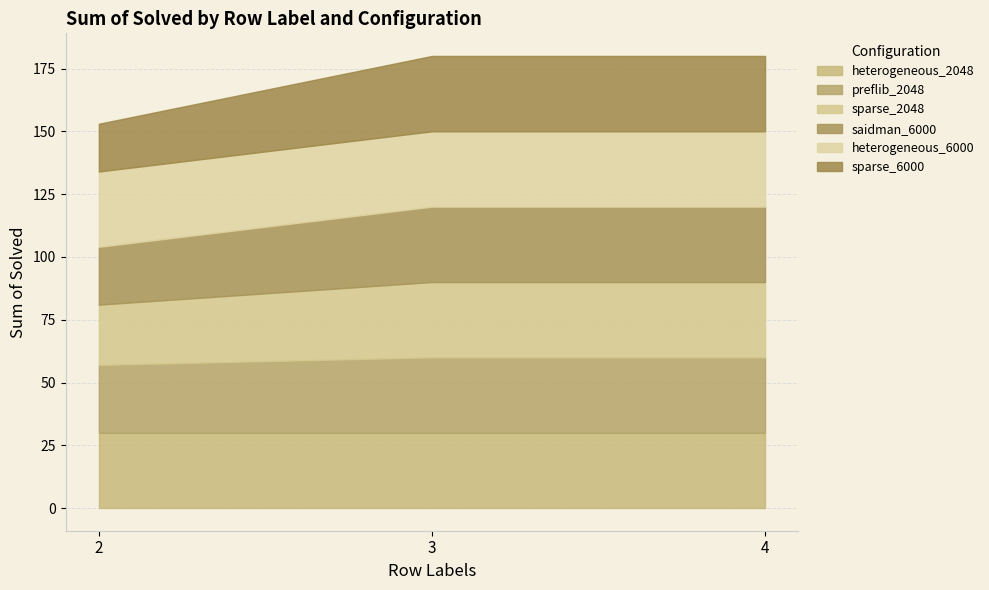

Is it true that sparse_6000 equals 30 at 3?

True